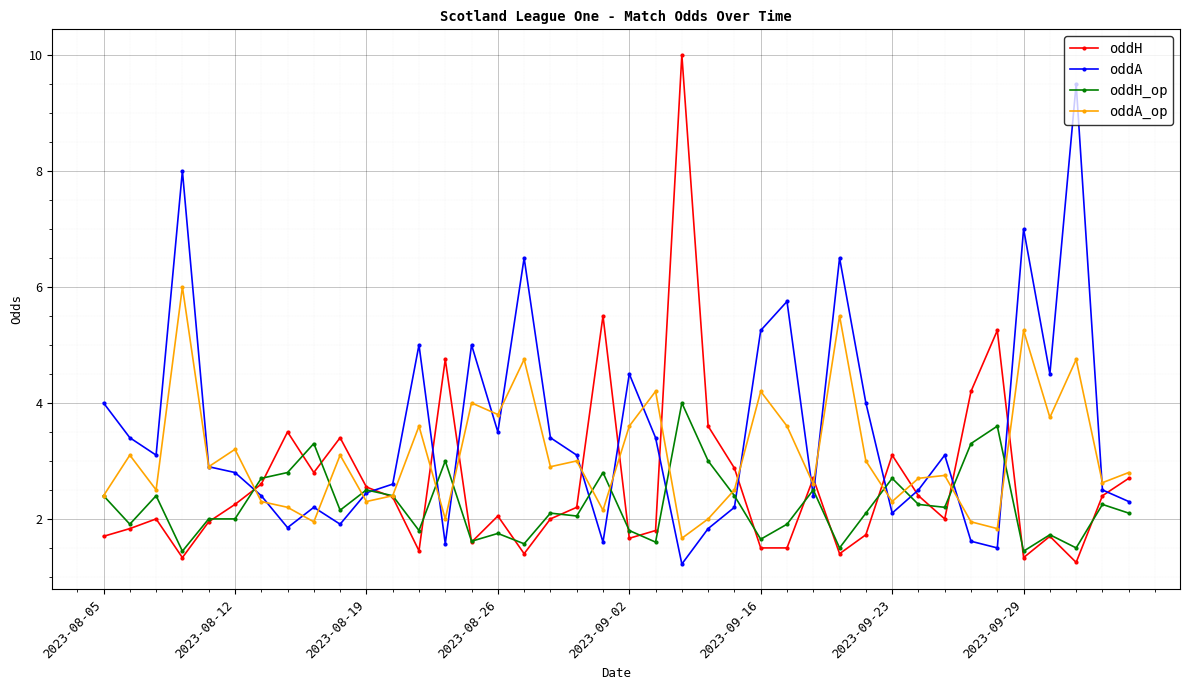

Rank the series by their average value, from highest to lowest.

oddA, oddA_op, oddH, oddH_op